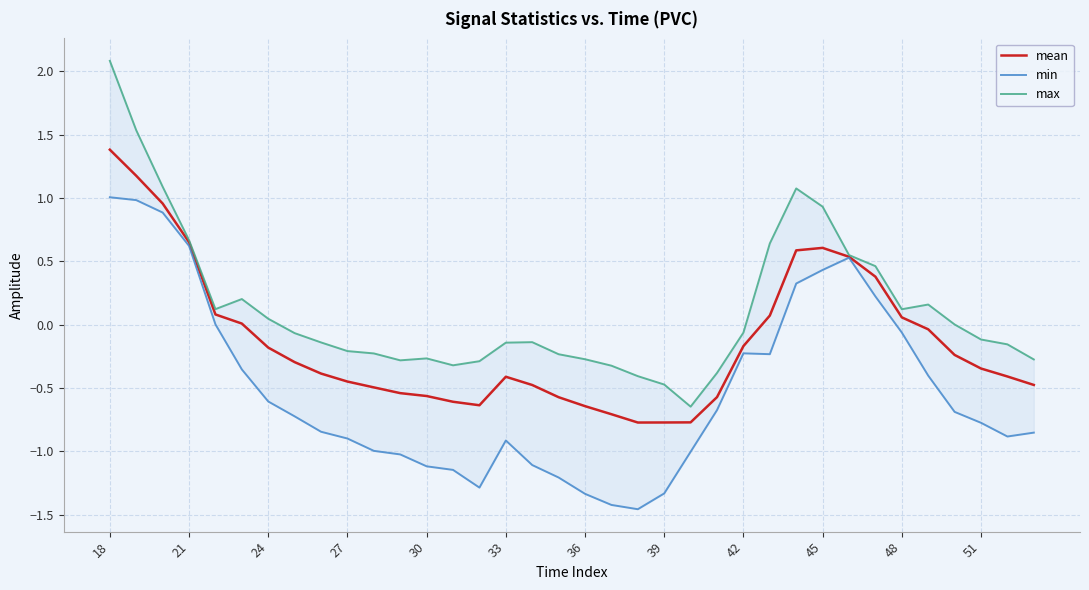

What is the highest value of the mean series?

1.4